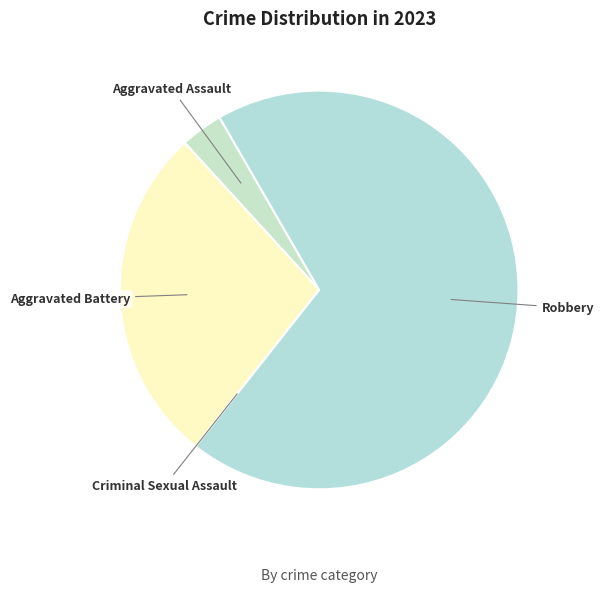

Is the sum of Aggravated Battery and Aggravated Assault greater than half?

No